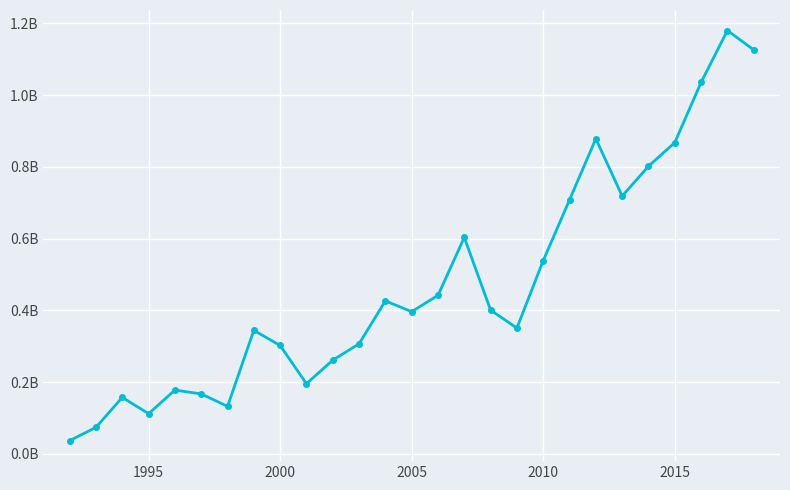

What is the difference between the maximum and minimum values?

1.1